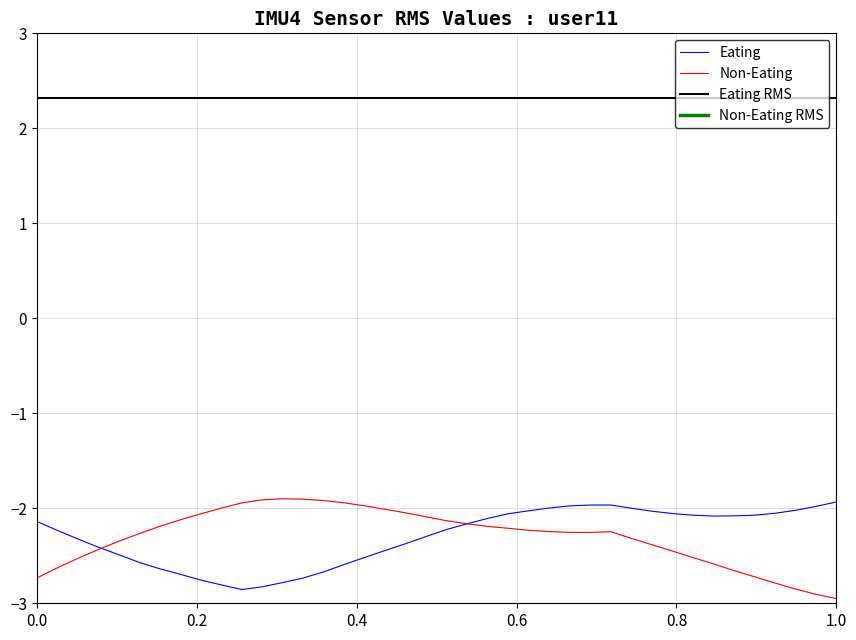

What is the minimum value for Eating?

-2.9